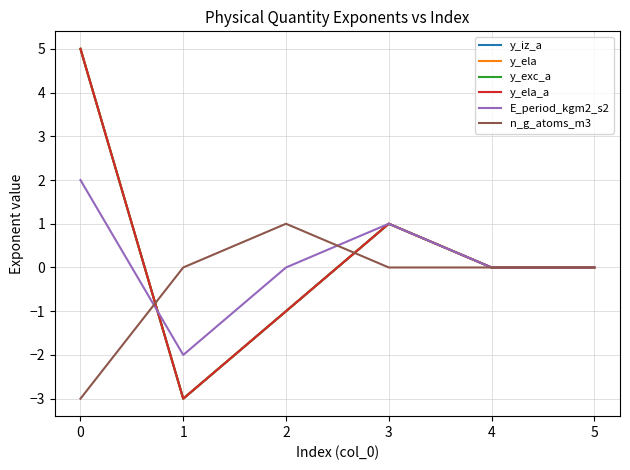

Reading left to right, what are all the values shown in this chart?

y_iz_a: 0=5	1=-3	2=-1	3=1	4=0	5=0
y_ela: 0=5	1=-3	2=-1	3=1	4=0	5=0
y_exc_a: 0=5	1=-3	2=-1	3=1	4=0	5=0
y_ela_a: 0=5	1=-3	2=-1	3=1	4=0	5=0
E_period_kgm2_s2: 0=2	1=-2	2=0	3=1	4=0	5=0
n_g_atoms_m3: 0=-3	1=0	2=1	3=0	4=0	5=0